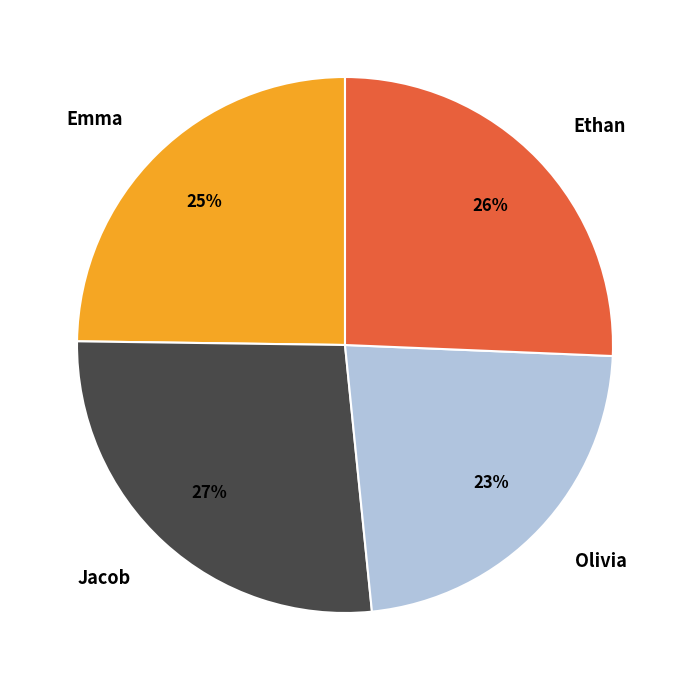

Count the number of slices in the pie.

4